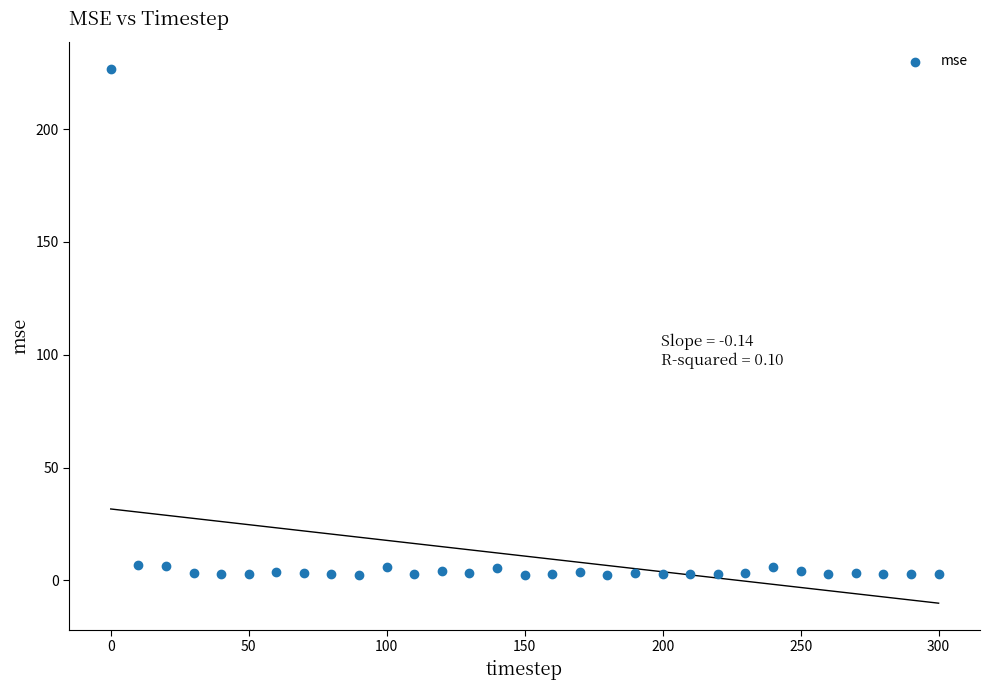

What is the range of Y values (max minus min)?

224.3